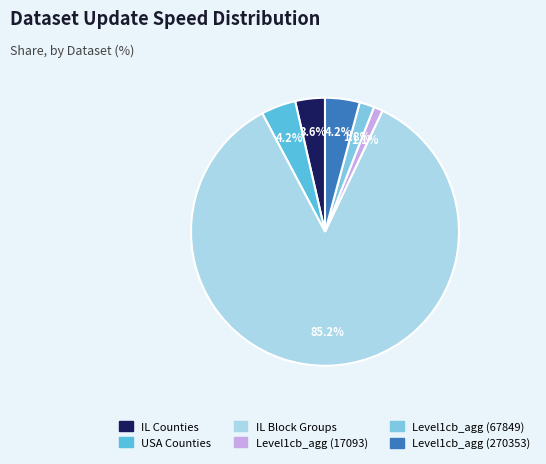

True or false: Level1cb_agg (67849) accounts for 11% of the total.

False